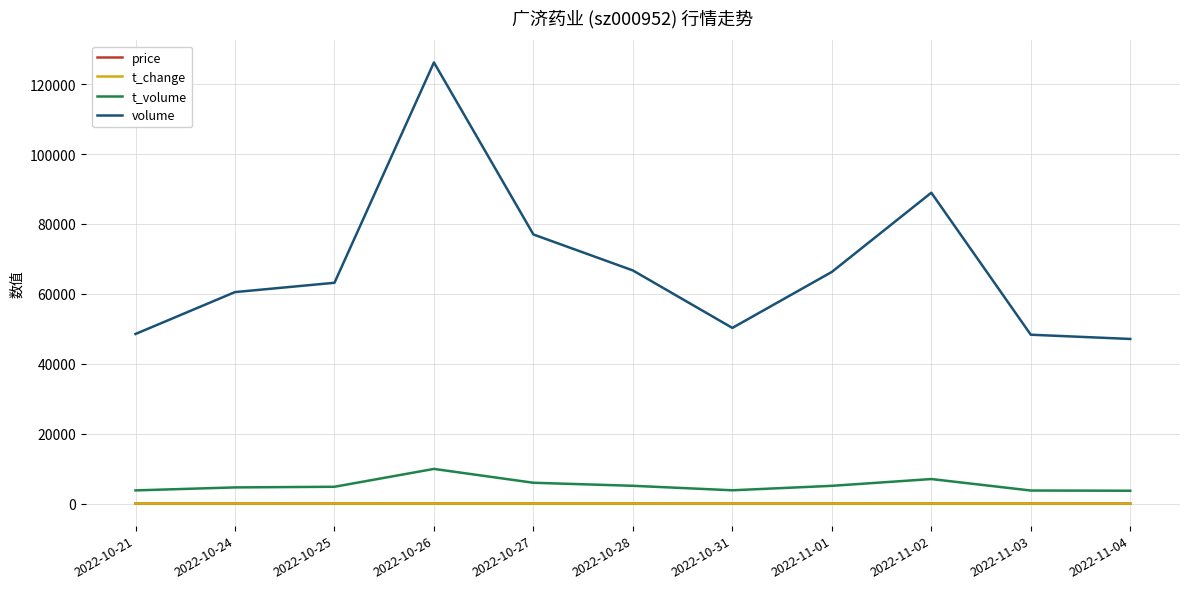

True or false: price and t_volume intersect in this chart.

False